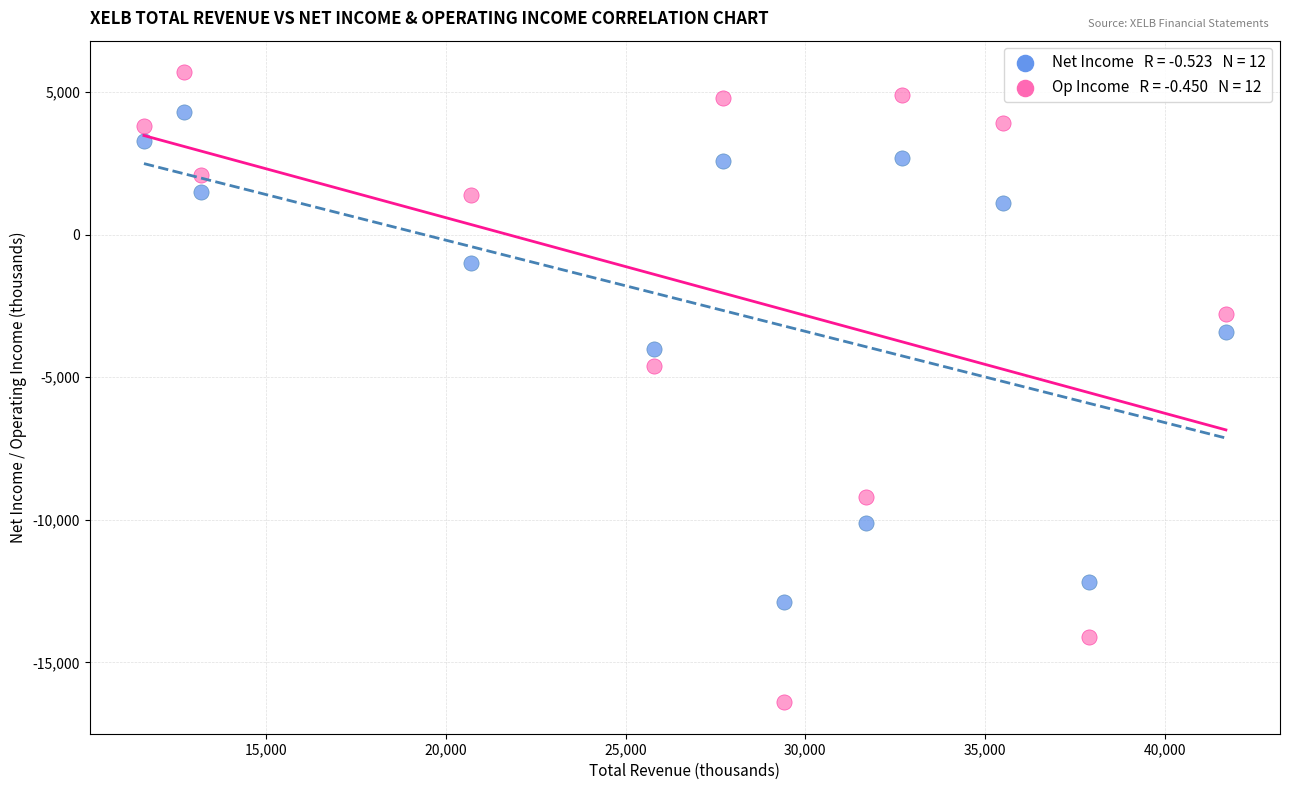

Across all data points, what is the range of X values (max minus min)?

30100